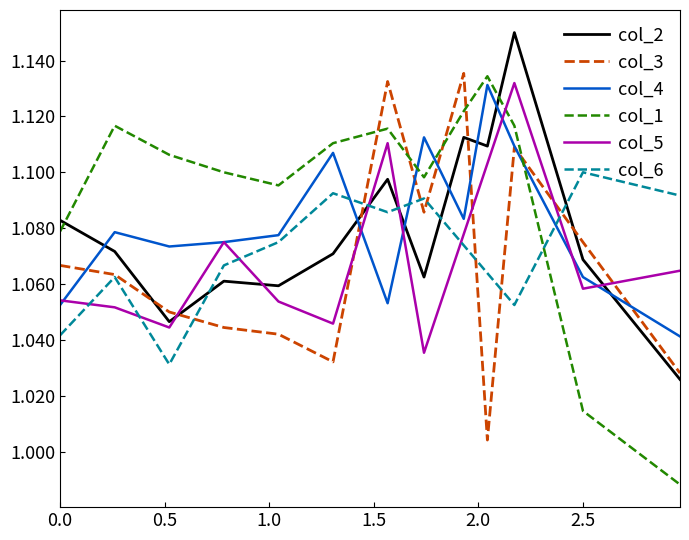

Between 0.0 and 1.044, which series saw the biggest shift?

col_4